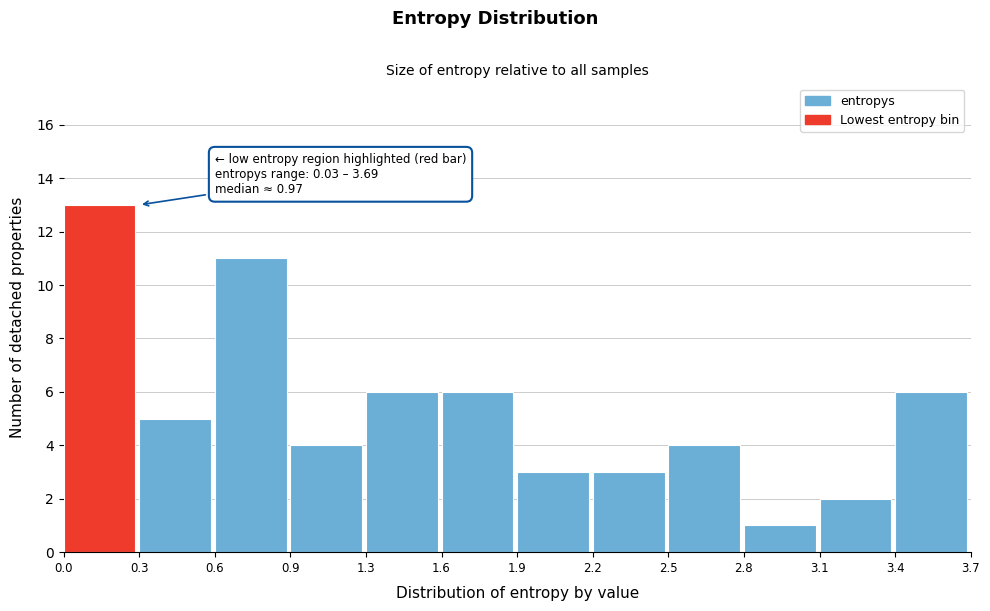

Reading left to right, transcribe all the data shown in this chart.

13	5	11	4	6	6	3	3	4	1	2	6